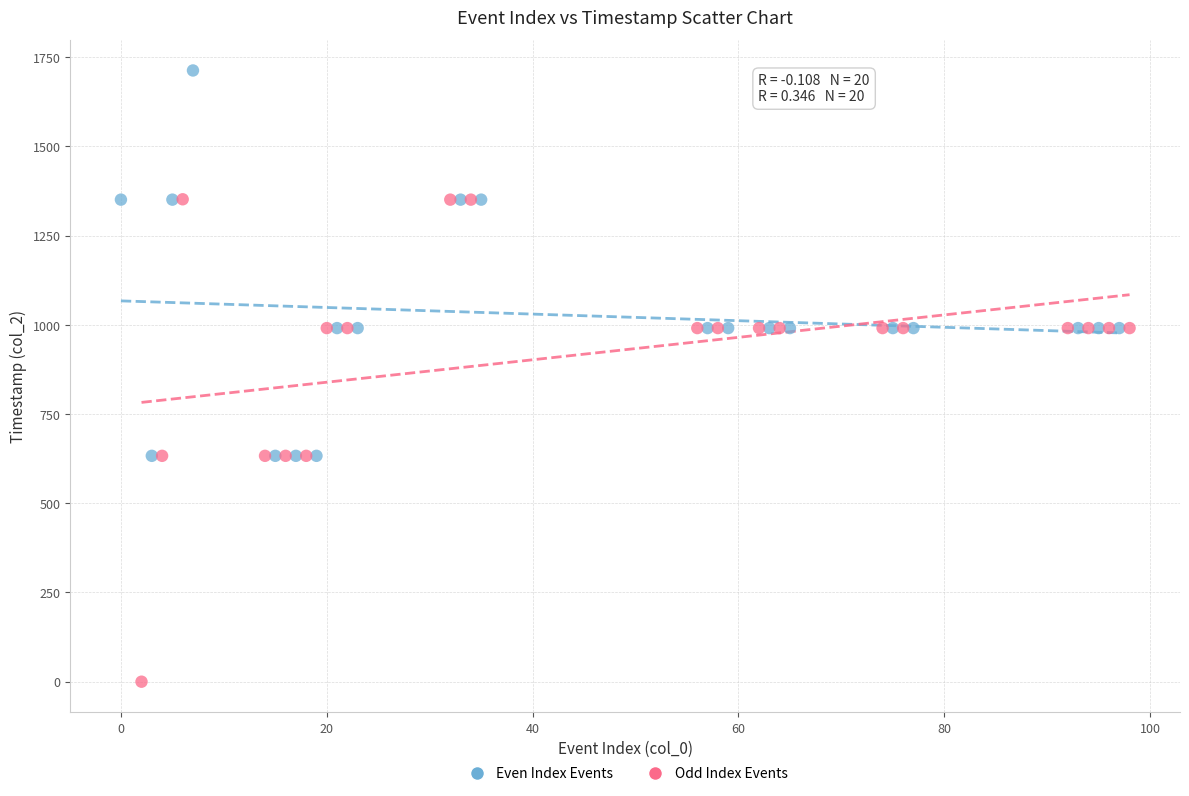

Which series contains the lowest Y value?

Odd Index Events